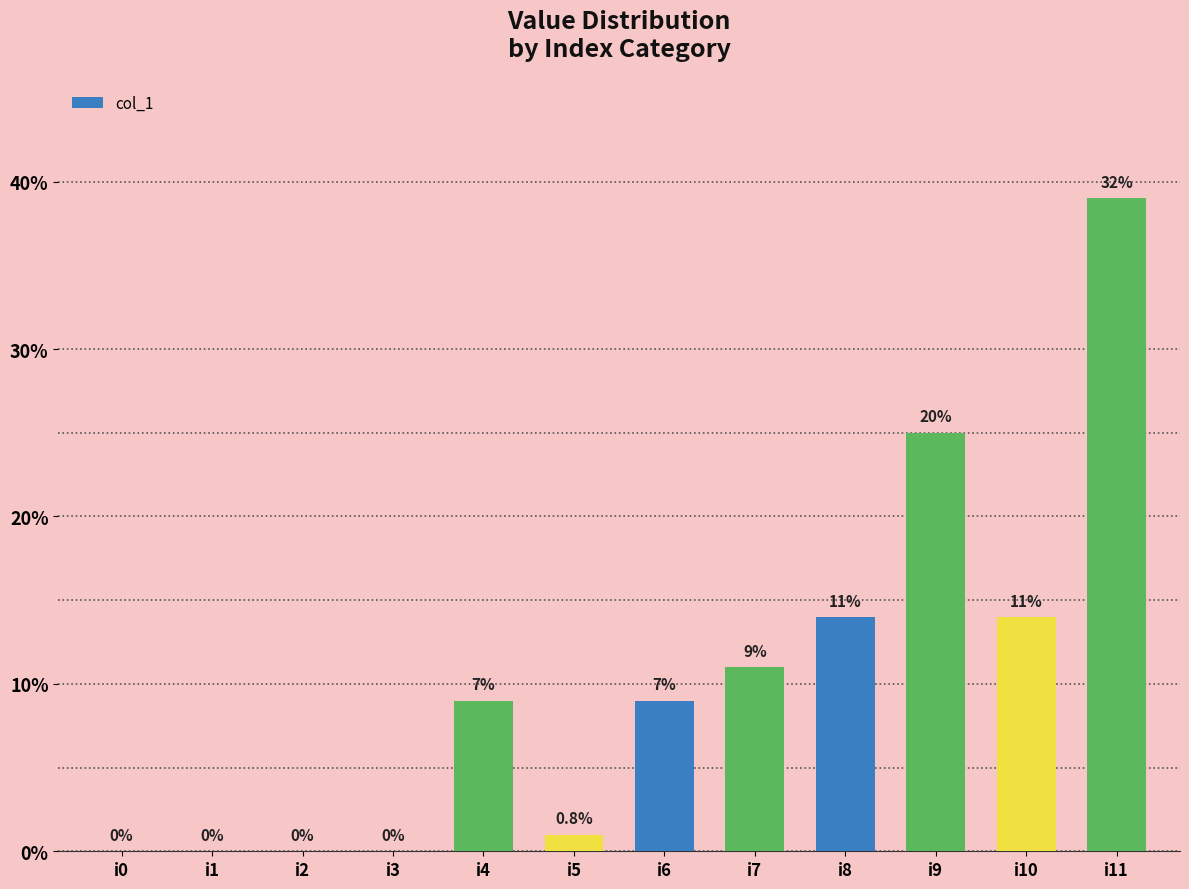

Does the chart contain stacked bars?

No